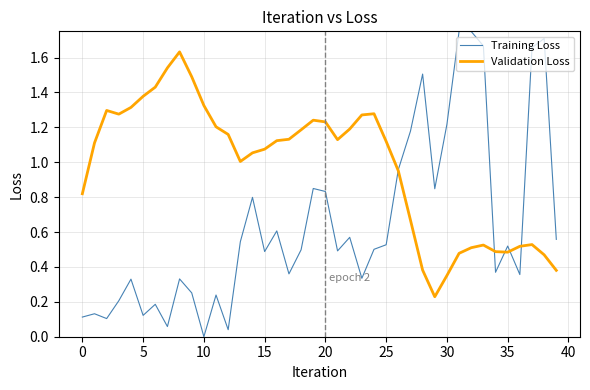

Which series has the largest range (max minus min)?

Training Loss